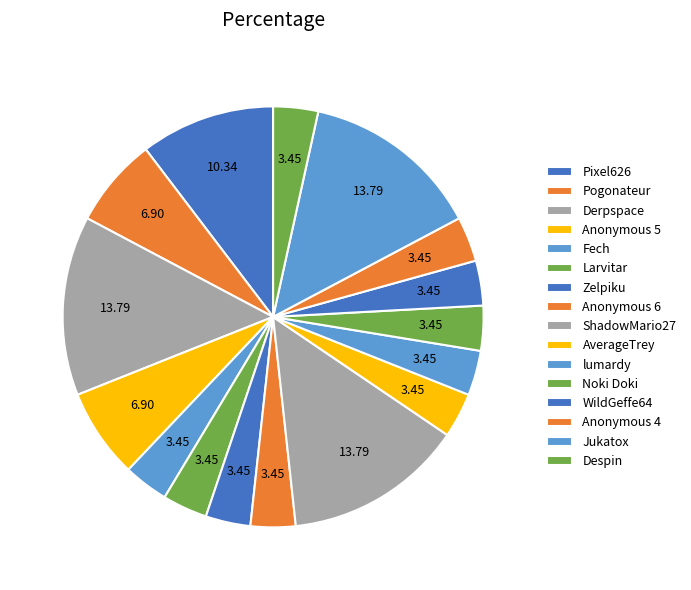

How many slices are in this pie chart?

16